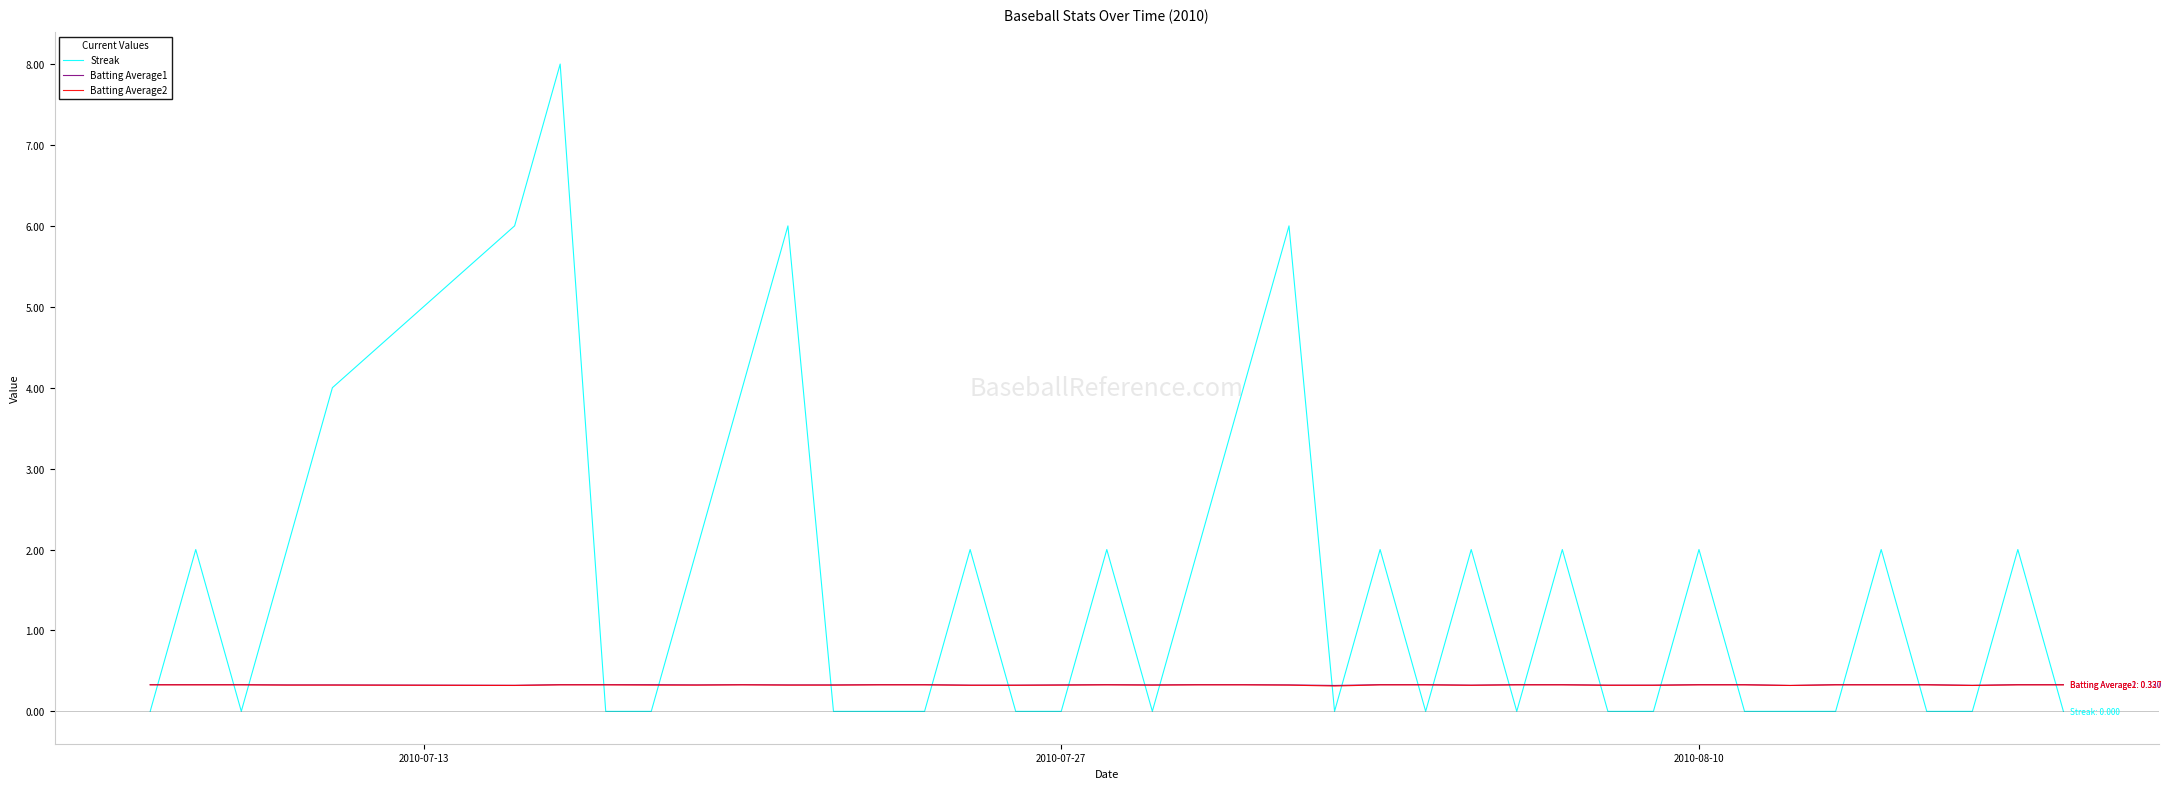

What is the greatest value displayed?

8.0